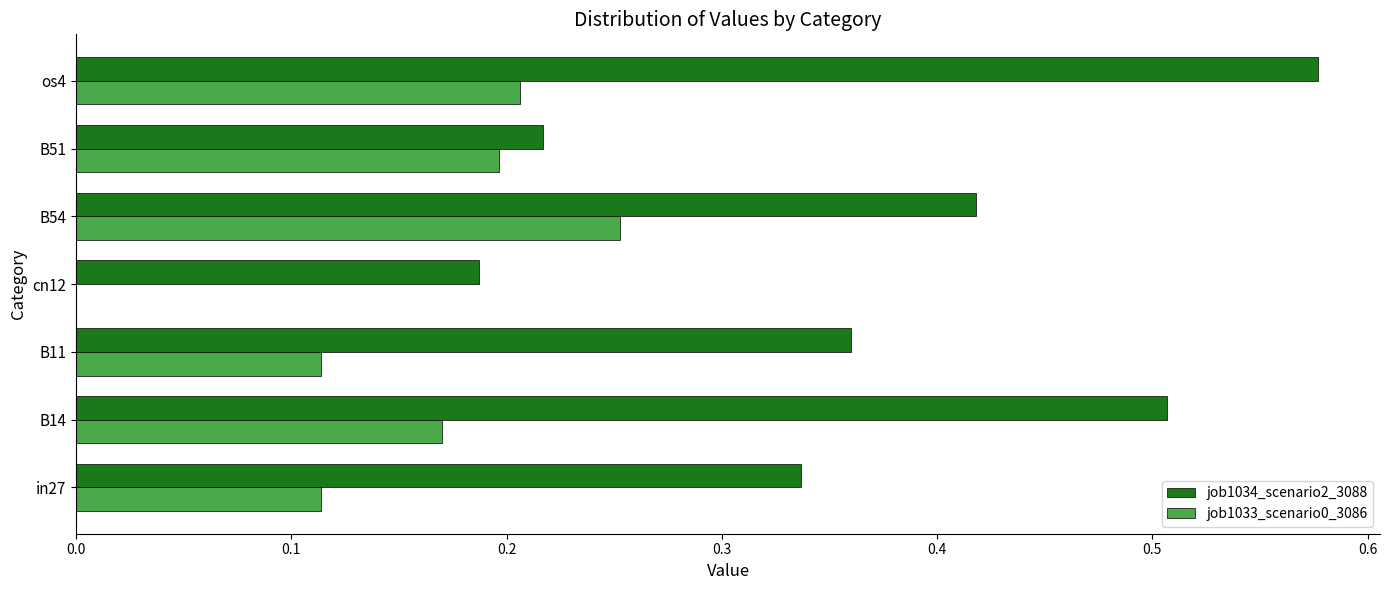

Which series changed the most between cn12 and os4?

job1034_scenario2_3088